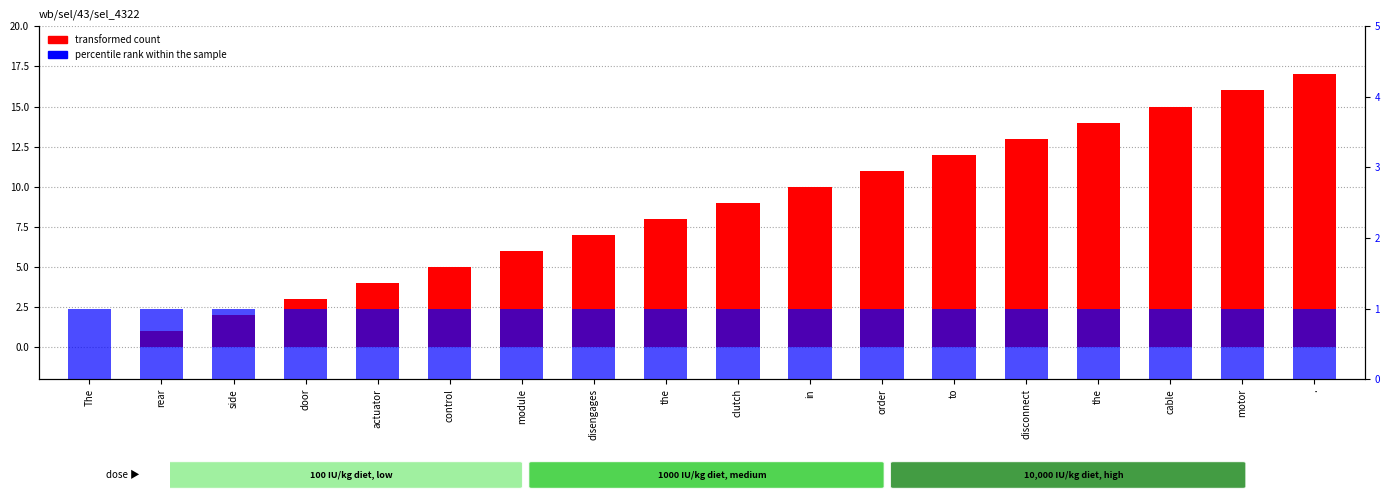

How many data points in transformed count are less than 9?

9